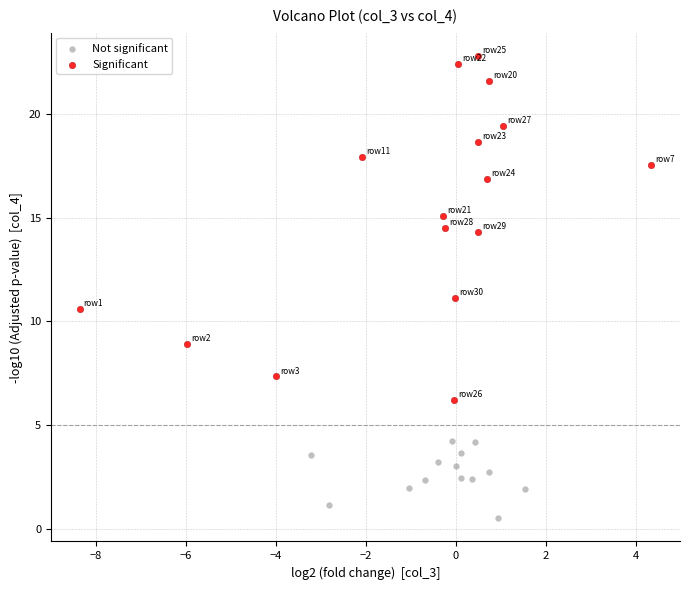

Which series has the largest Y range (max minus min)?

Significant